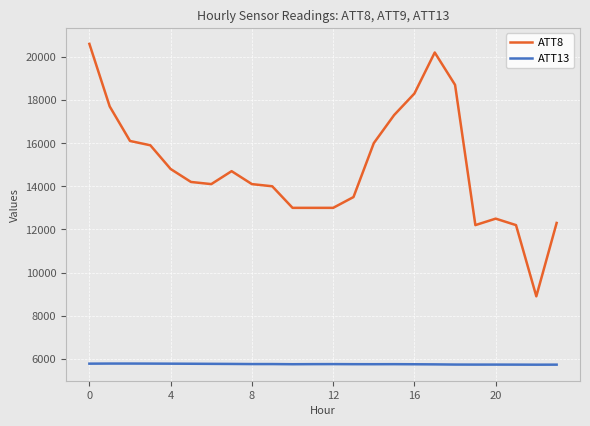

What is the lowest value of the ATT8 series?

8900.0